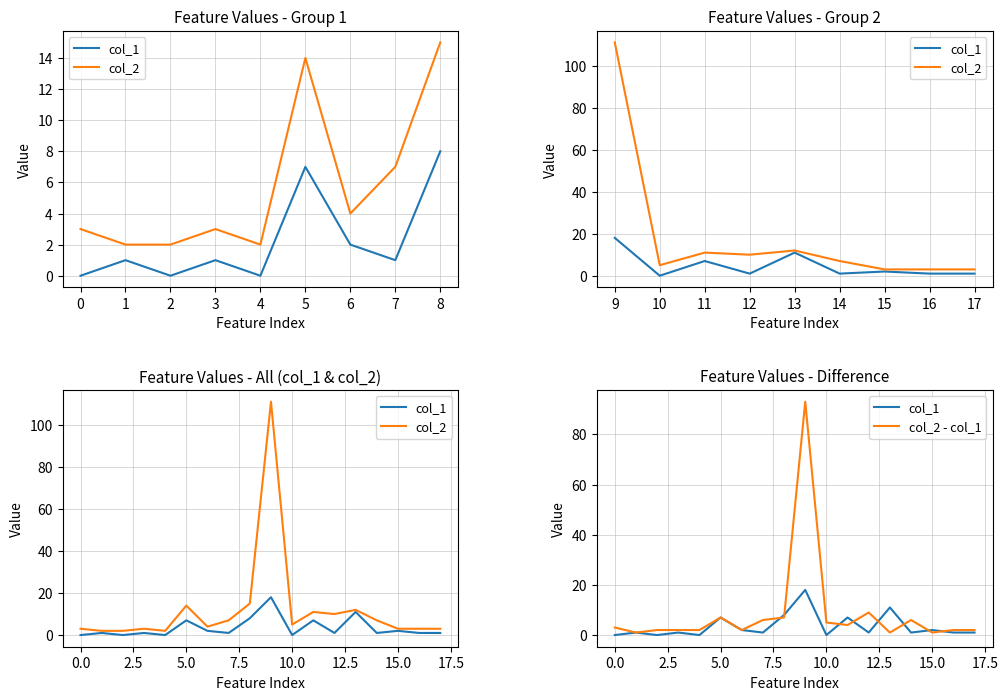

Which series has the largest range (max minus min)?

col_2